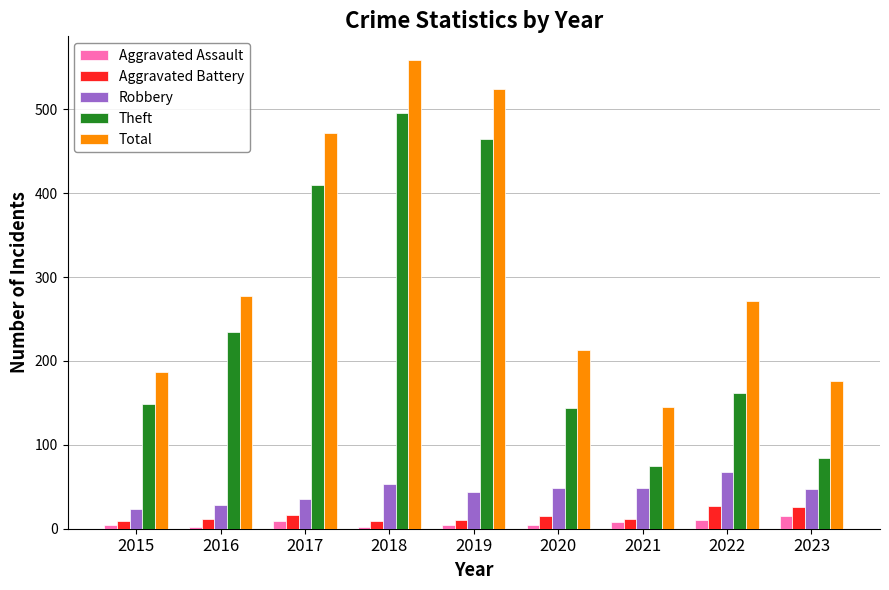

Rank the series by their maximum value, from lowest to highest.

Aggravated Assault, Aggravated Battery, Robbery, Theft, Total